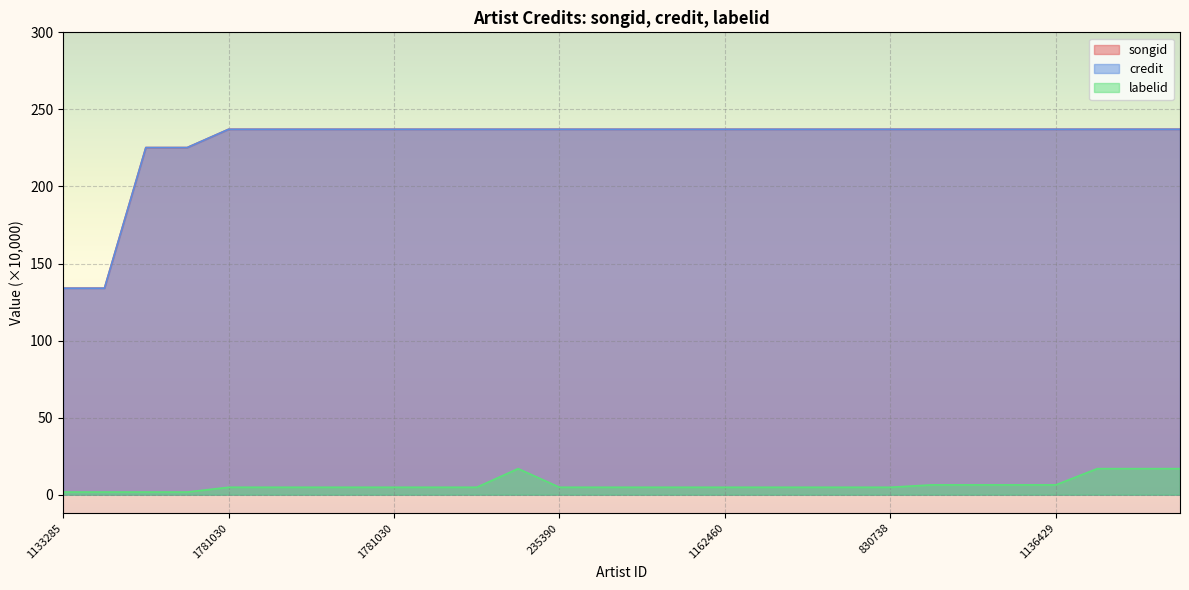

How many lines are shown in the chart?

3